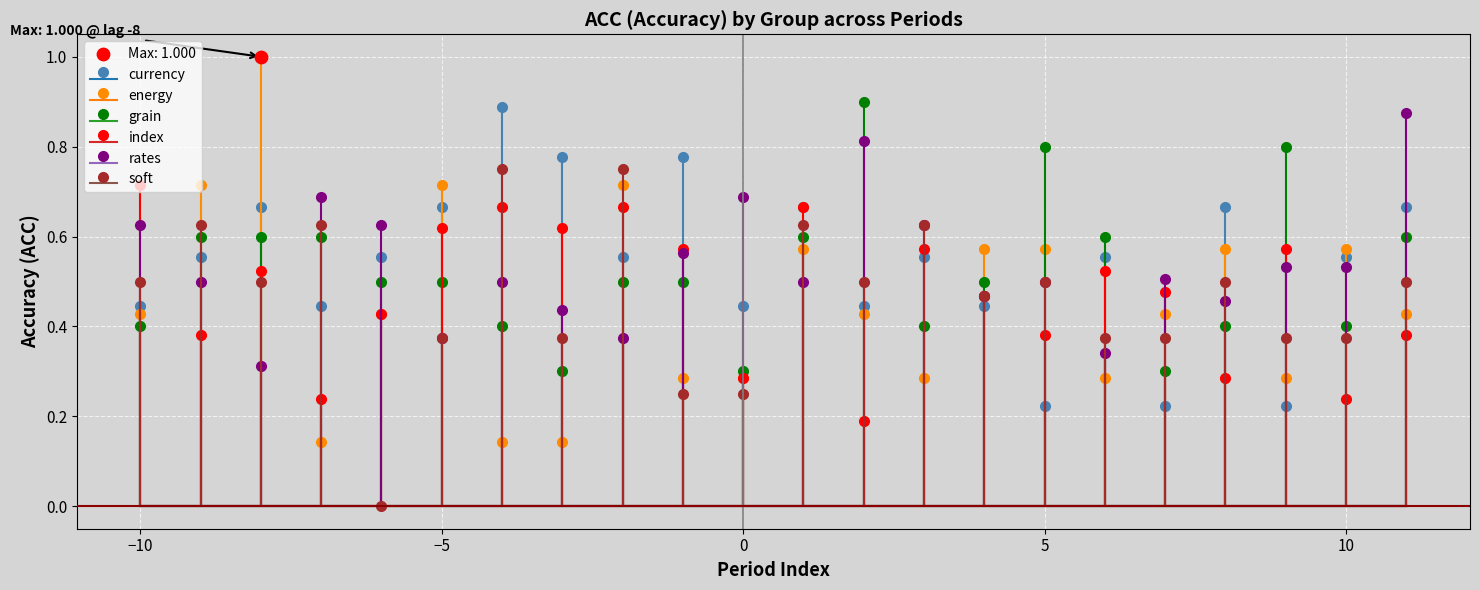

What are all the series names shown in the legend?

currency, energy, grain, index, rates, soft